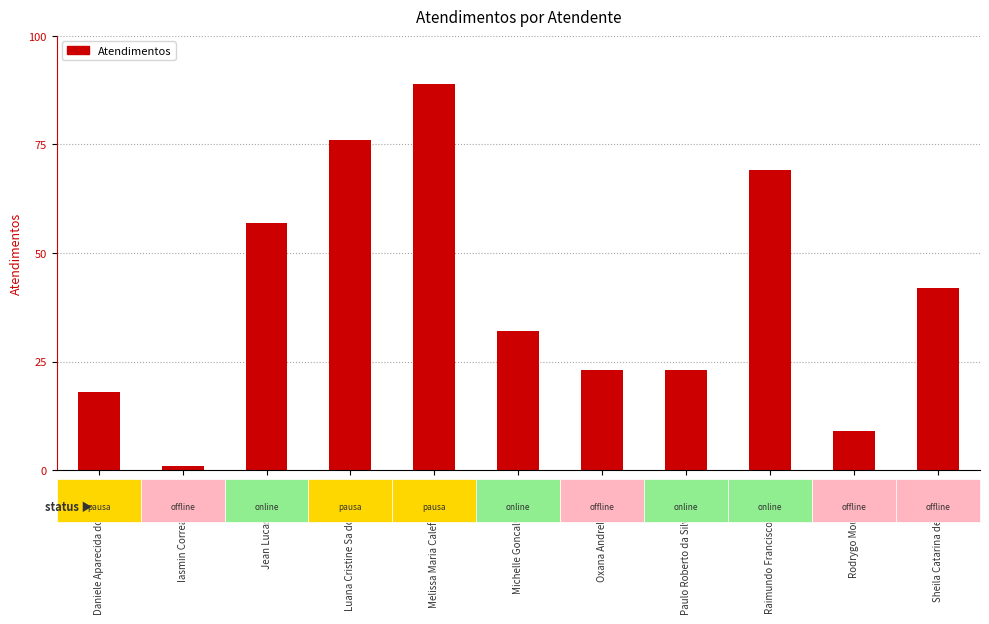

Which category has the lowest value across all series?

Iasmin Correa de Lima